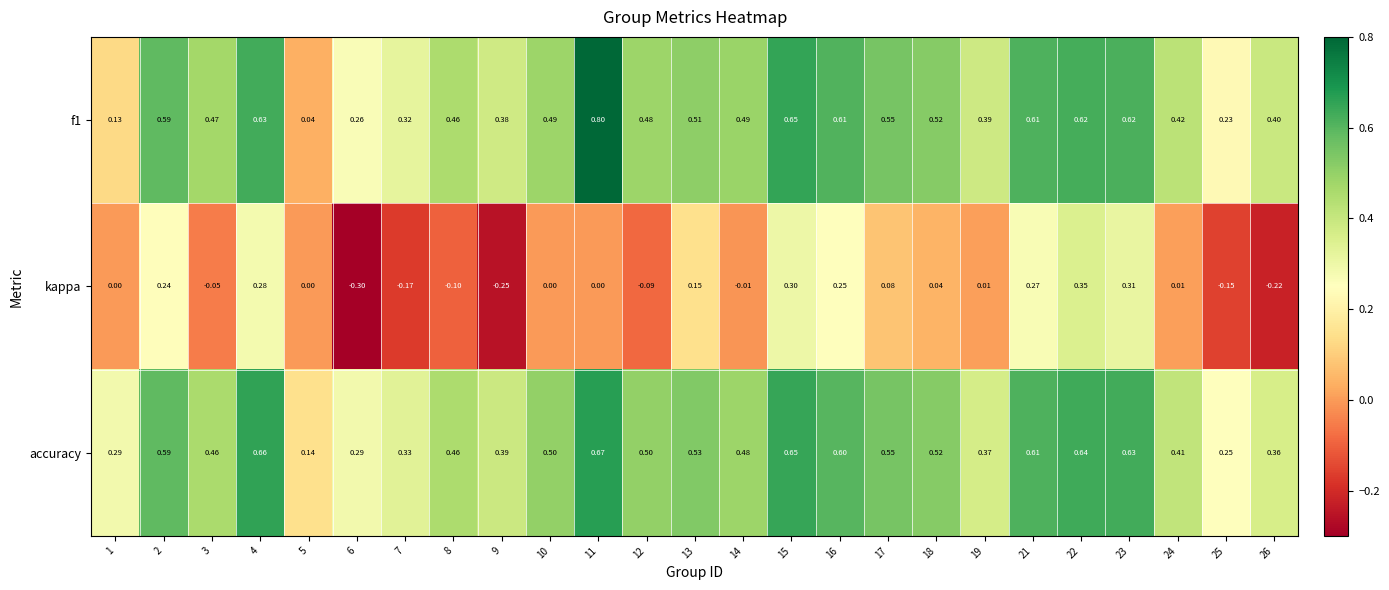

Which series has the largest total across all categories?

accuracy